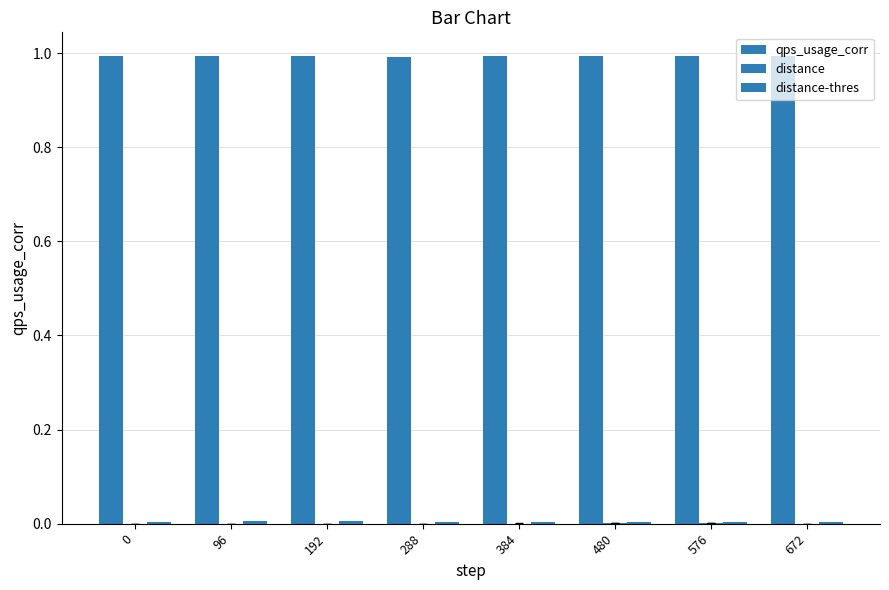

Rank the series by their maximum value, from lowest to highest.

distance, distance-thres, qps_usage_corr